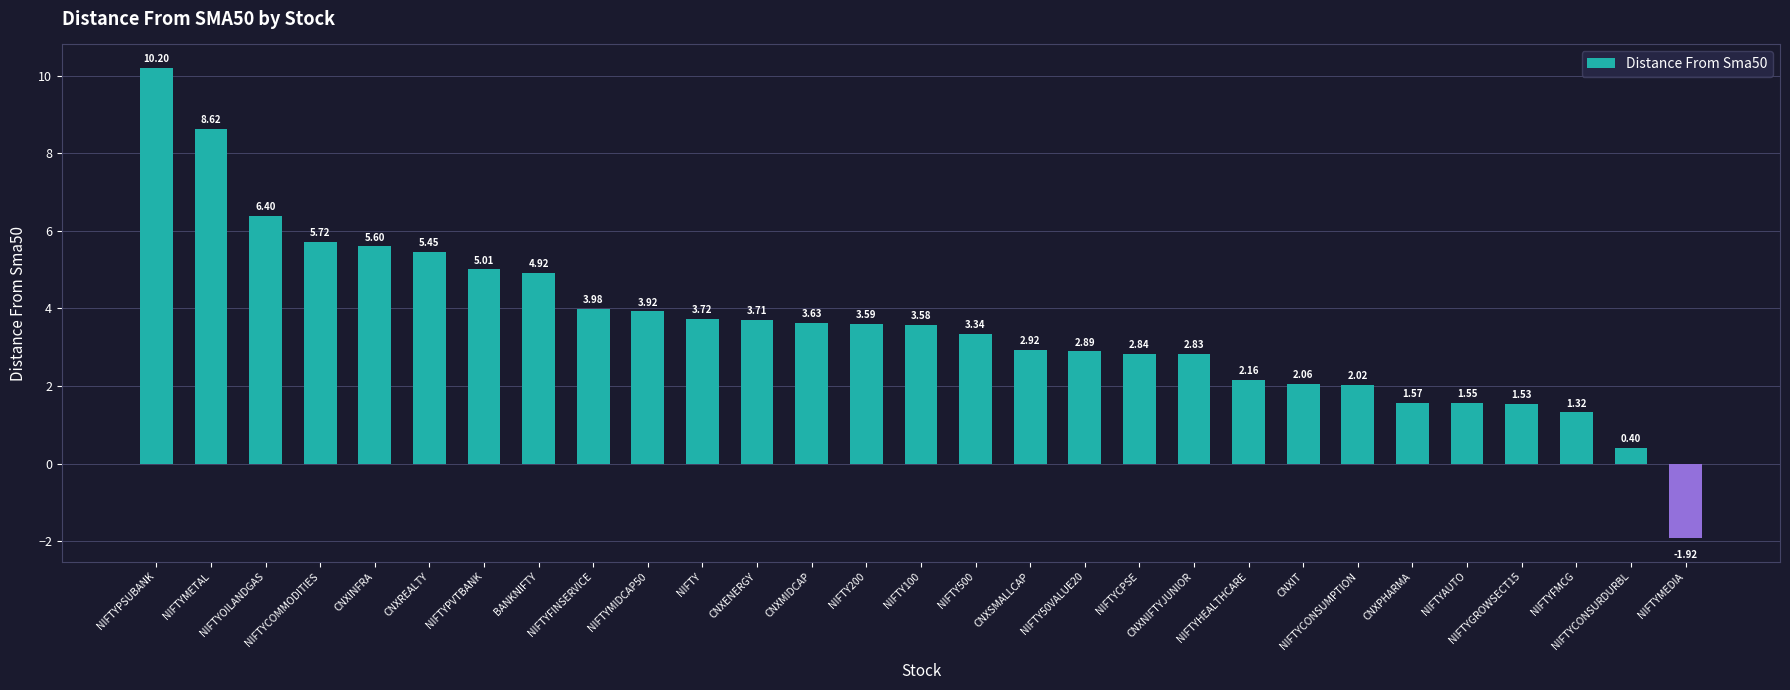

What is the change in value from NIFTYMETAL to CNXSMALLCAP?

-5.7